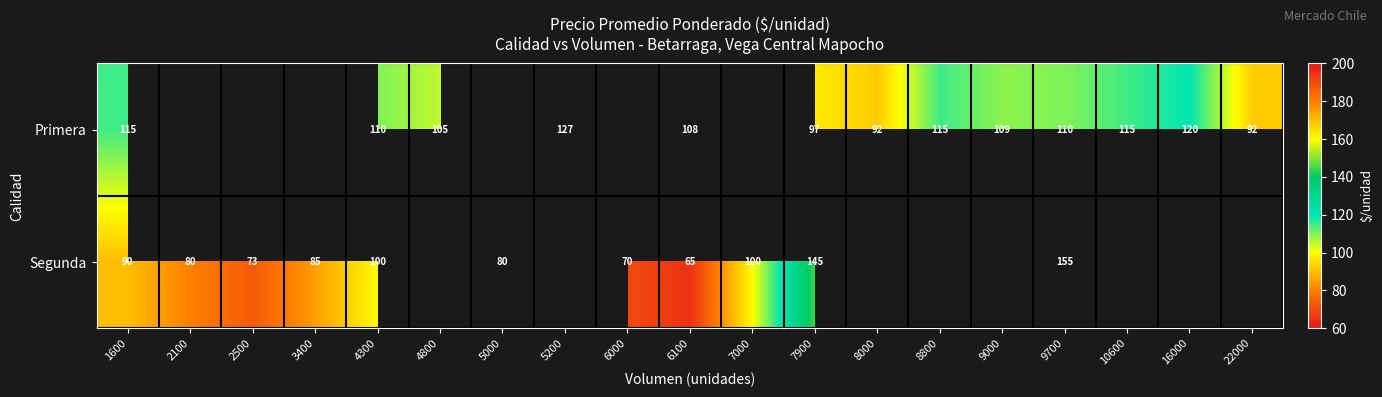

What is the greatest value displayed?

155.0